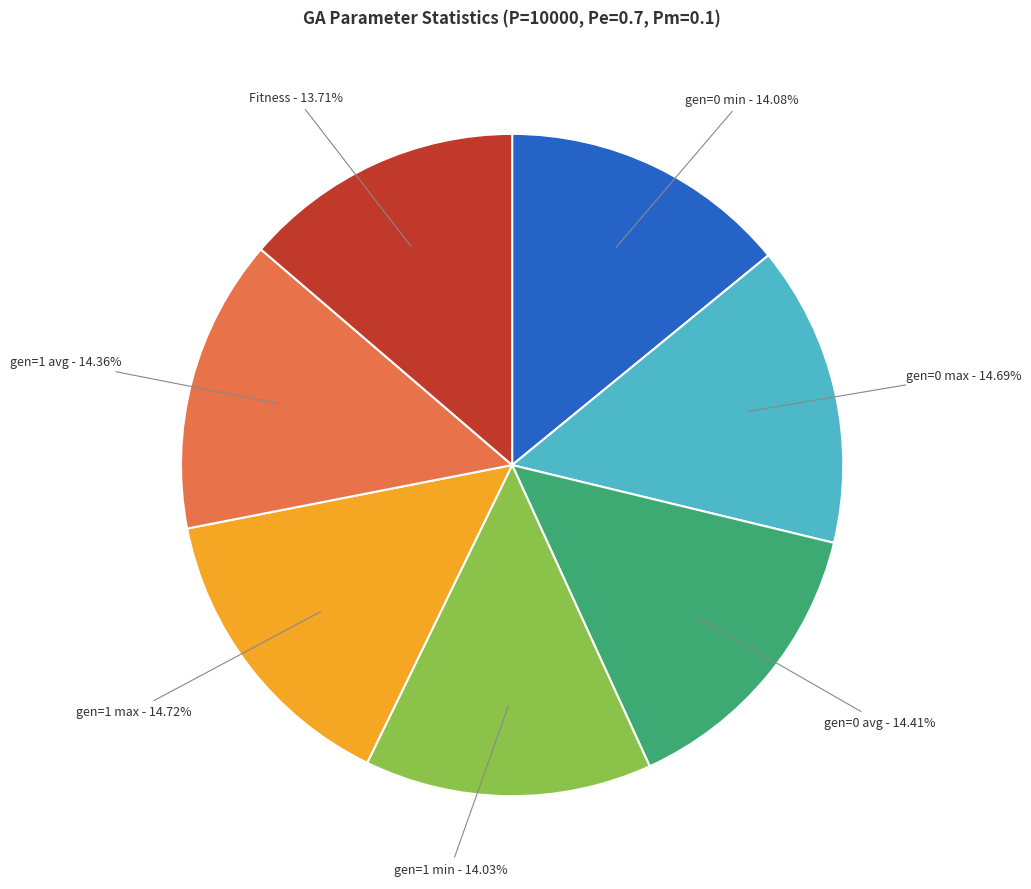

Is it true that gen=0 max is 23% of the pie?

False